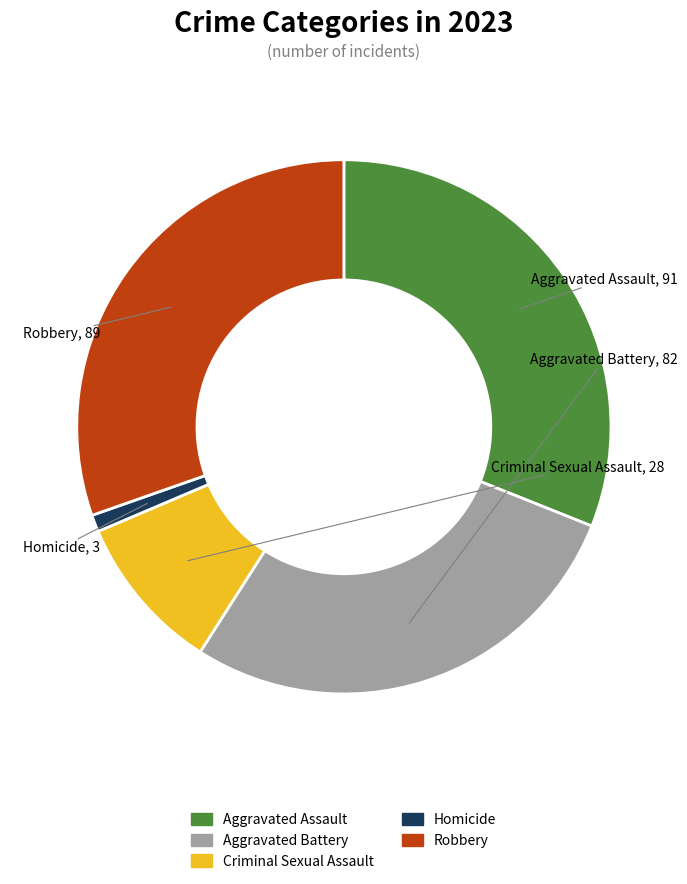

What is the largest slice in the pie chart?

Aggravated Assault